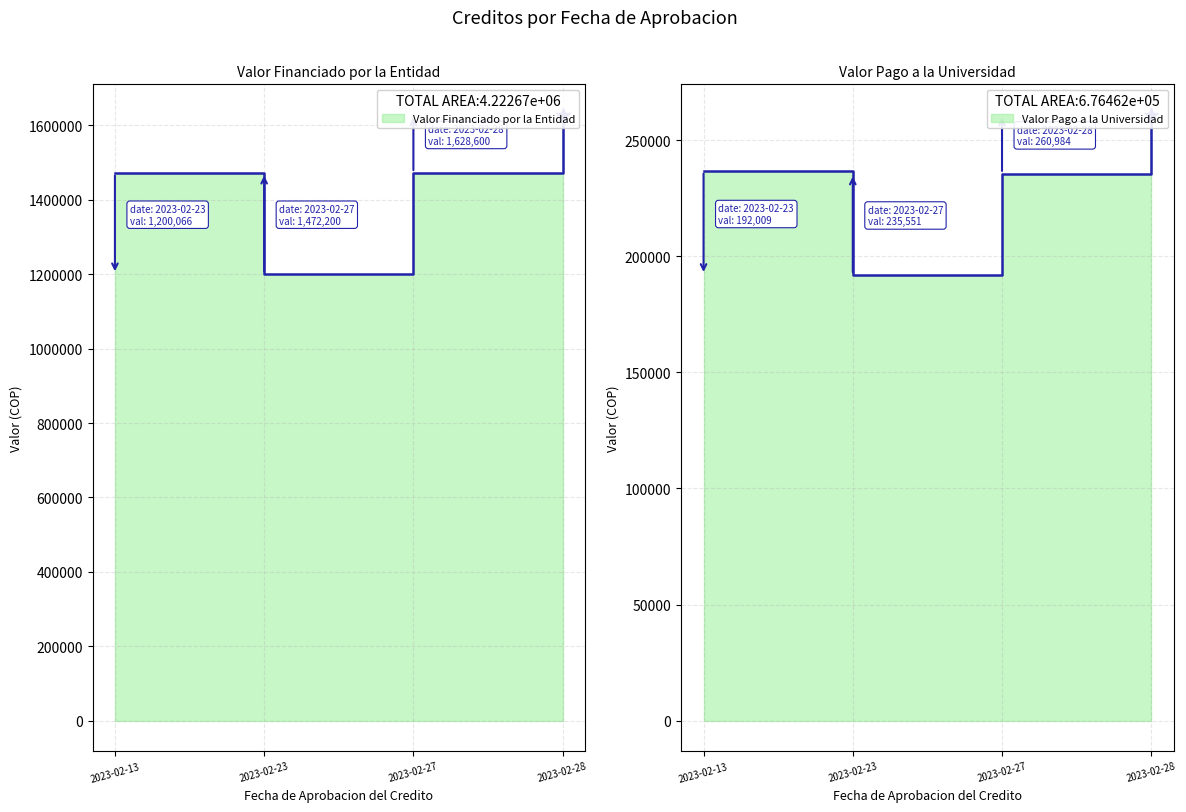

At which label does Valor Financiado por la Entidad reach its peak?

2023-02-28